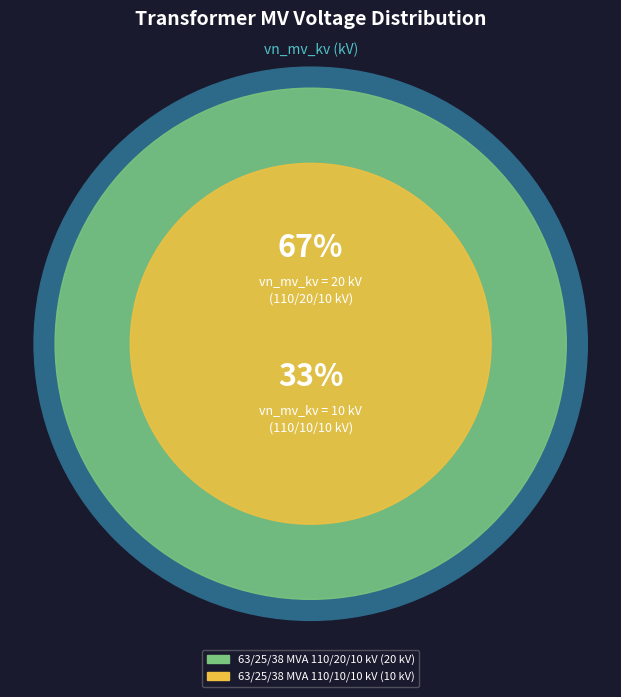

What percentage is the 63/25/38 MVA 110/10/10 kV slice, to the nearest percent?

33%